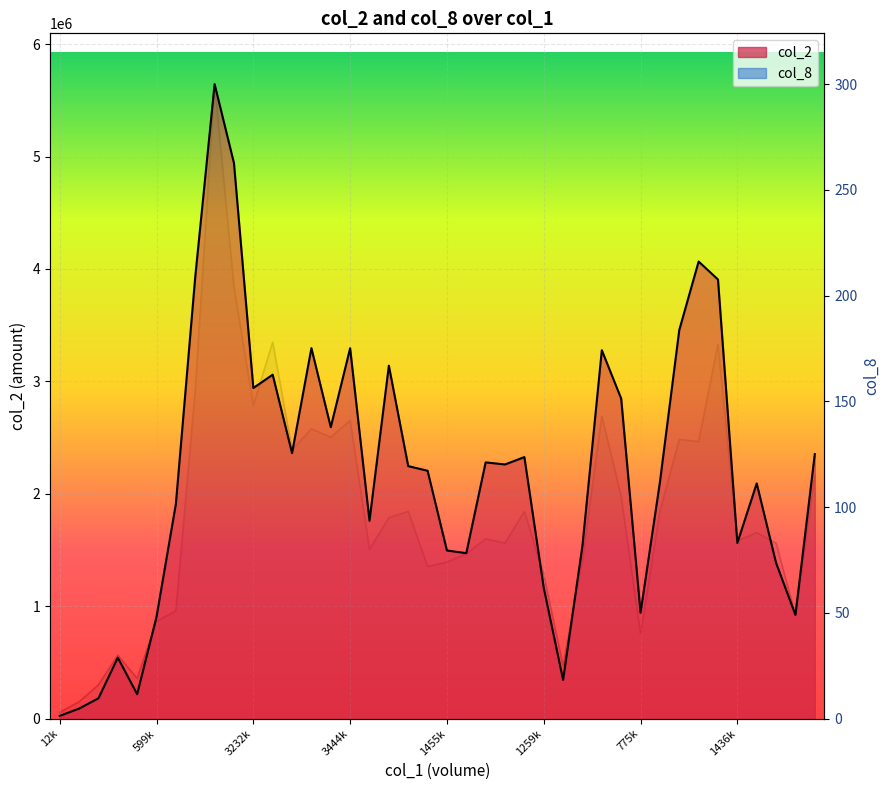

True or false: col_2 and col_8 cross at least once.

False